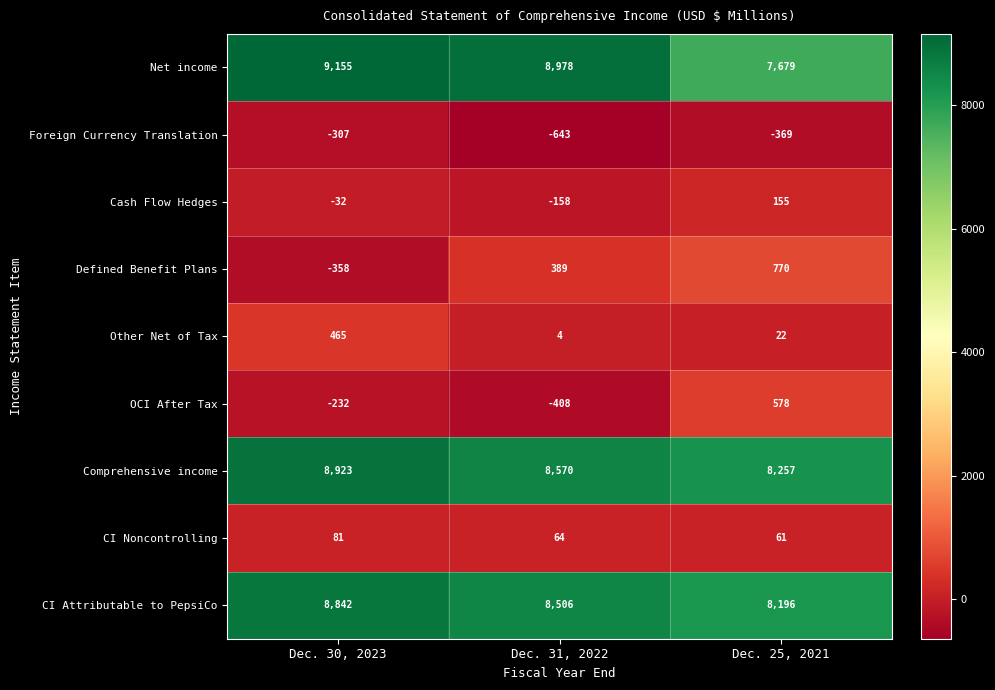

What is the sum of all CI Attributable to PepsiCo values?

25544